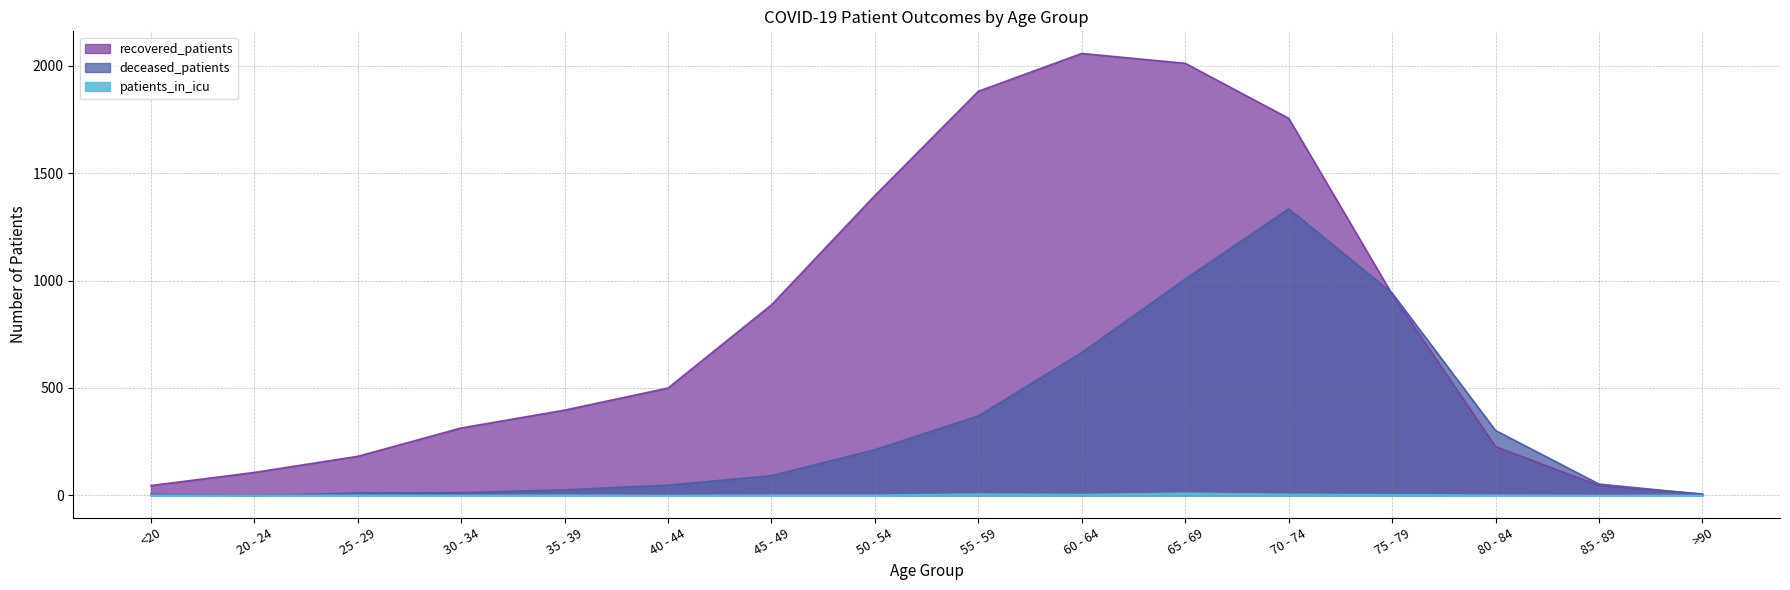

Rank the series by their average value, from highest to lowest.

recovered_patients, deceased_patients, patients_in_icu